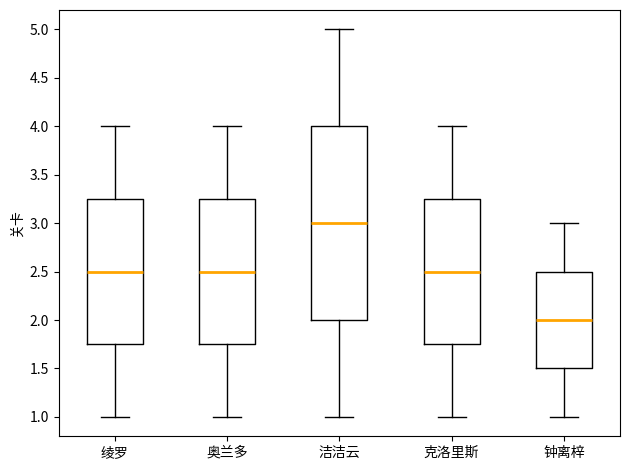

Which box is the tallest, from its lower edge to its upper edge?

洁洁云